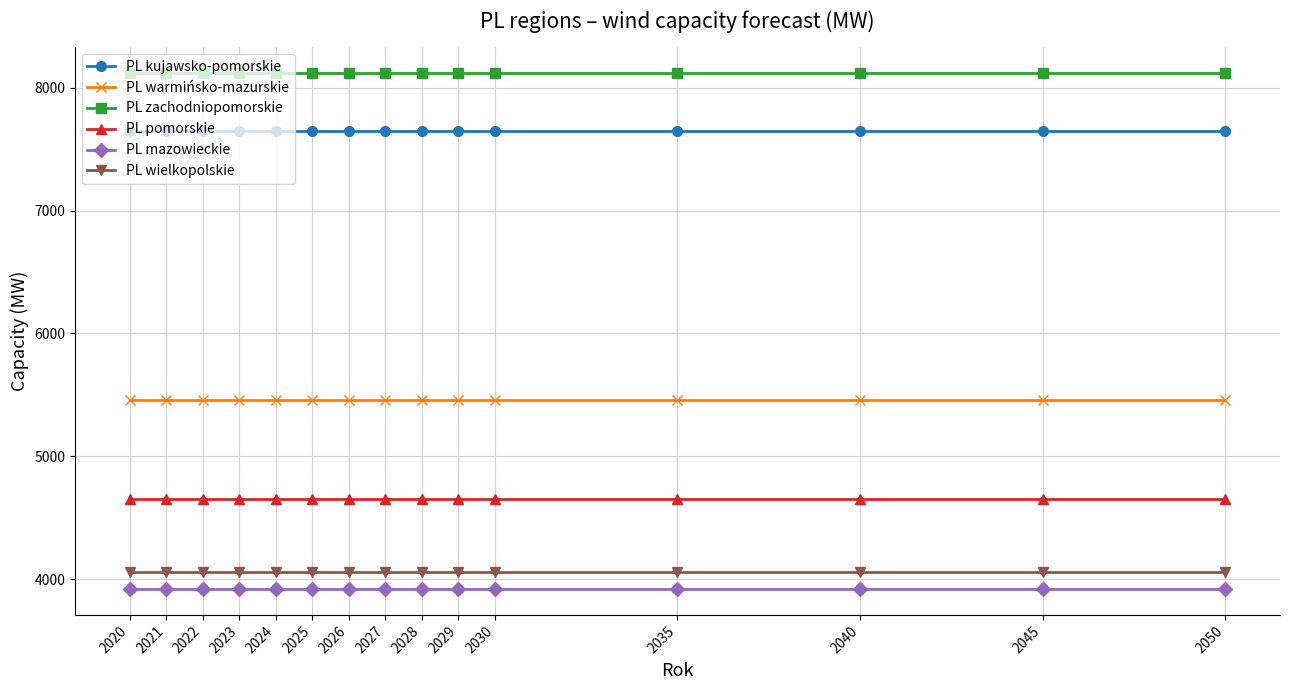

What is the lowest value of the PL kujawsko-pomorskie series?

7650